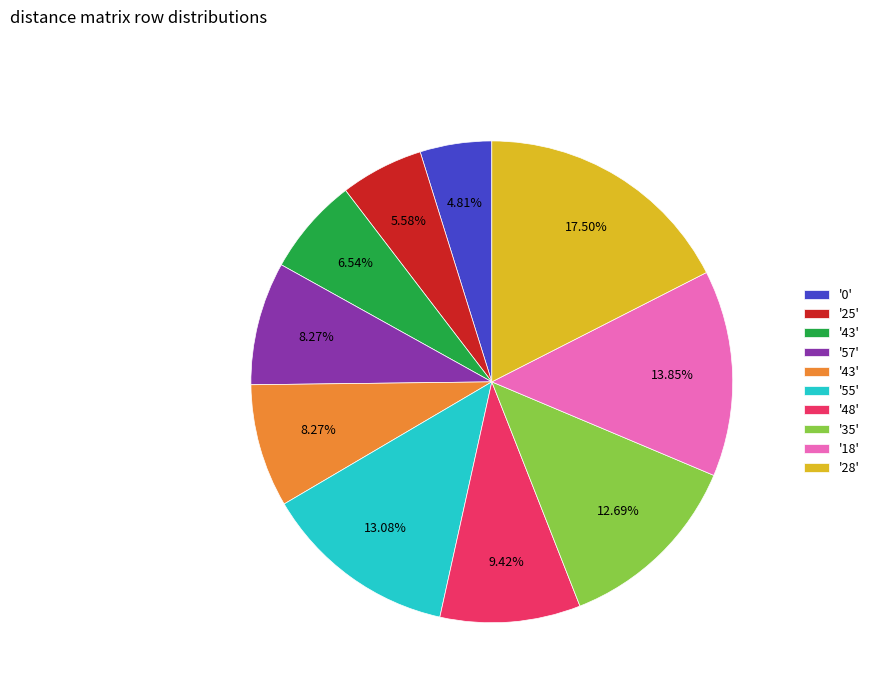

Is there any slice that represents more than half of the pie?

No